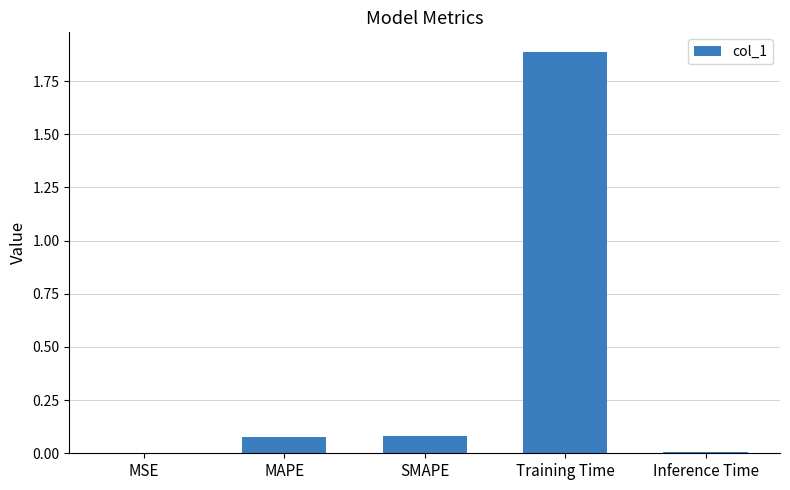

What is the change in value from MAPE to Training Time?

+1.8